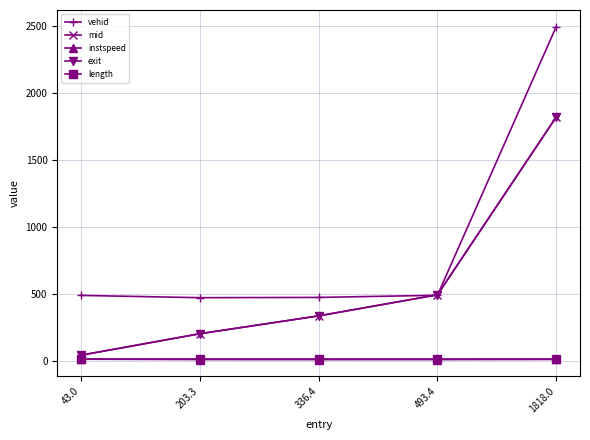

Which series has the largest total across all categories?

vehid